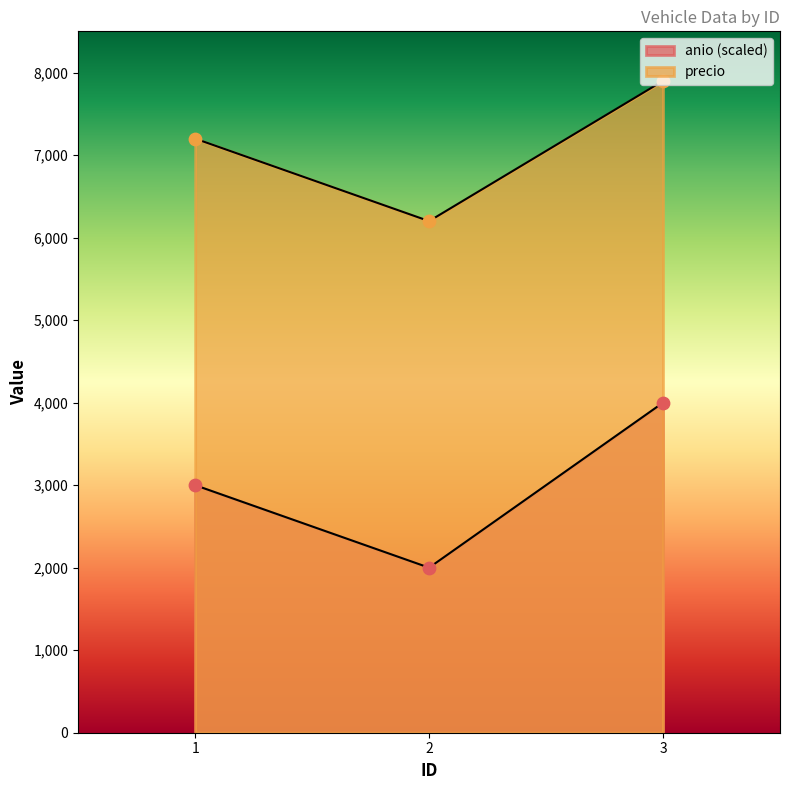

What are all the series names shown in the legend?

anio, precio